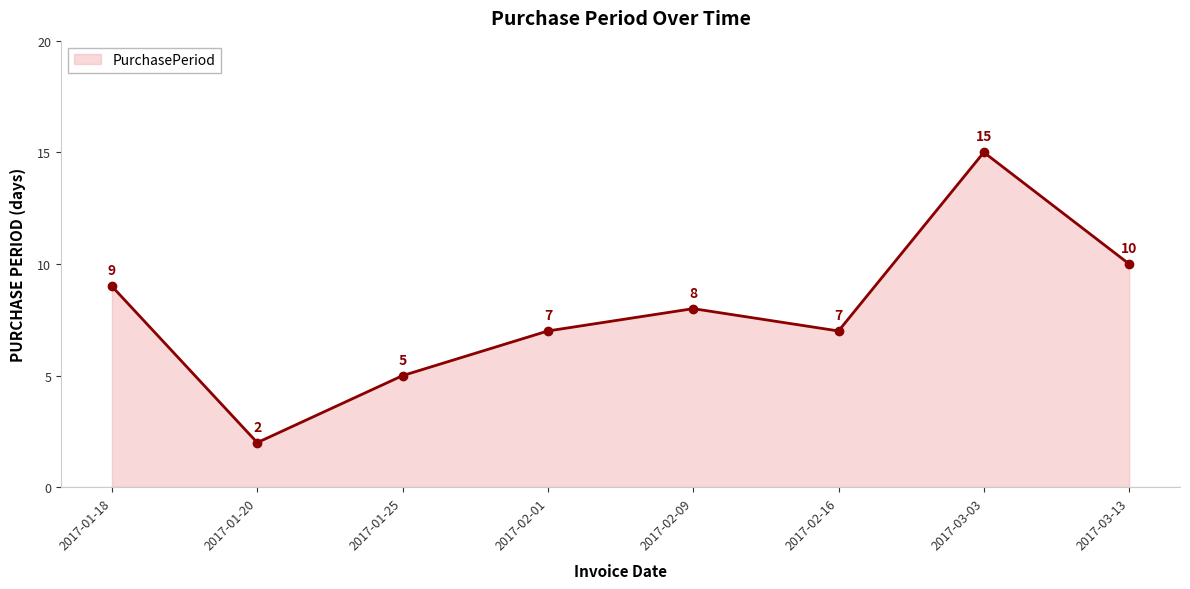

What is the sum of the values at 2017-01-20 and 2017-03-13?

12